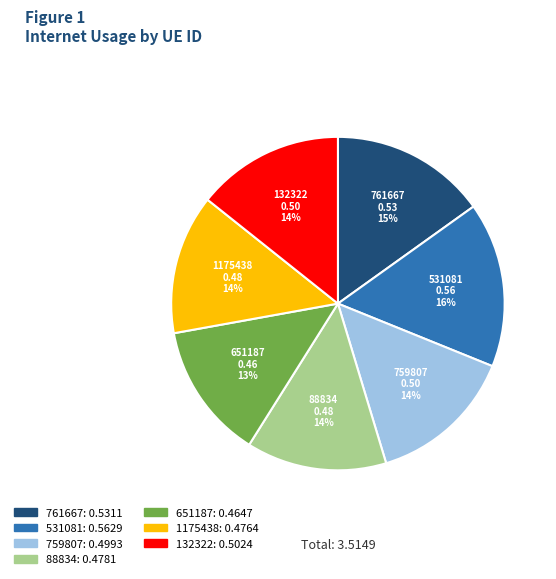

What percentage is the 761667 slice, to the nearest percent?

15%